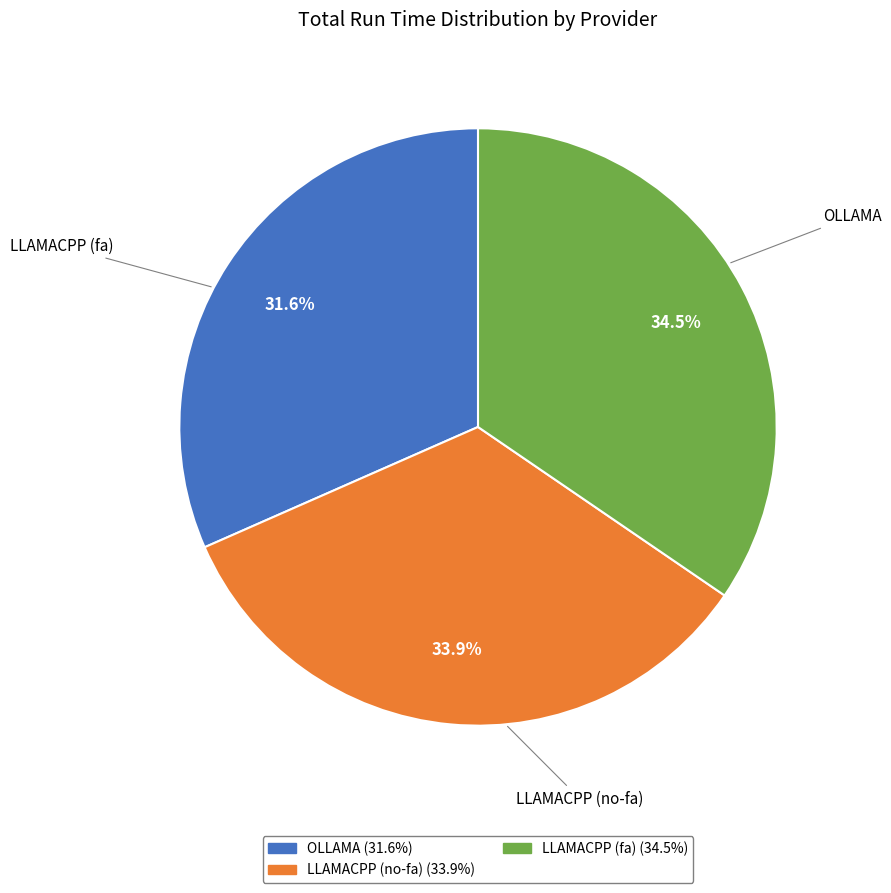

How many segments does this pie chart have?

3